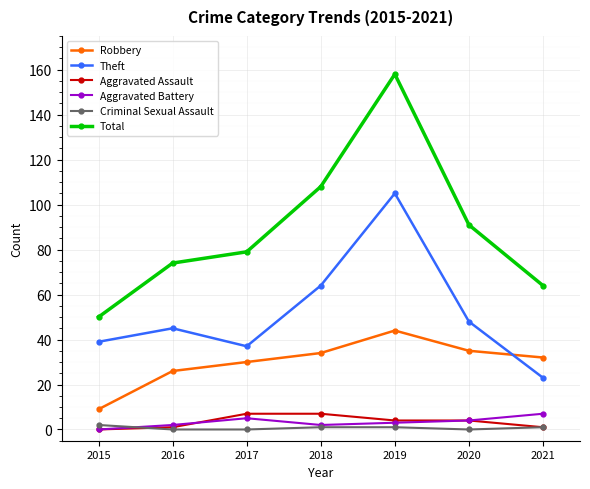

At which category does the chart reach its peak across all series?

2019